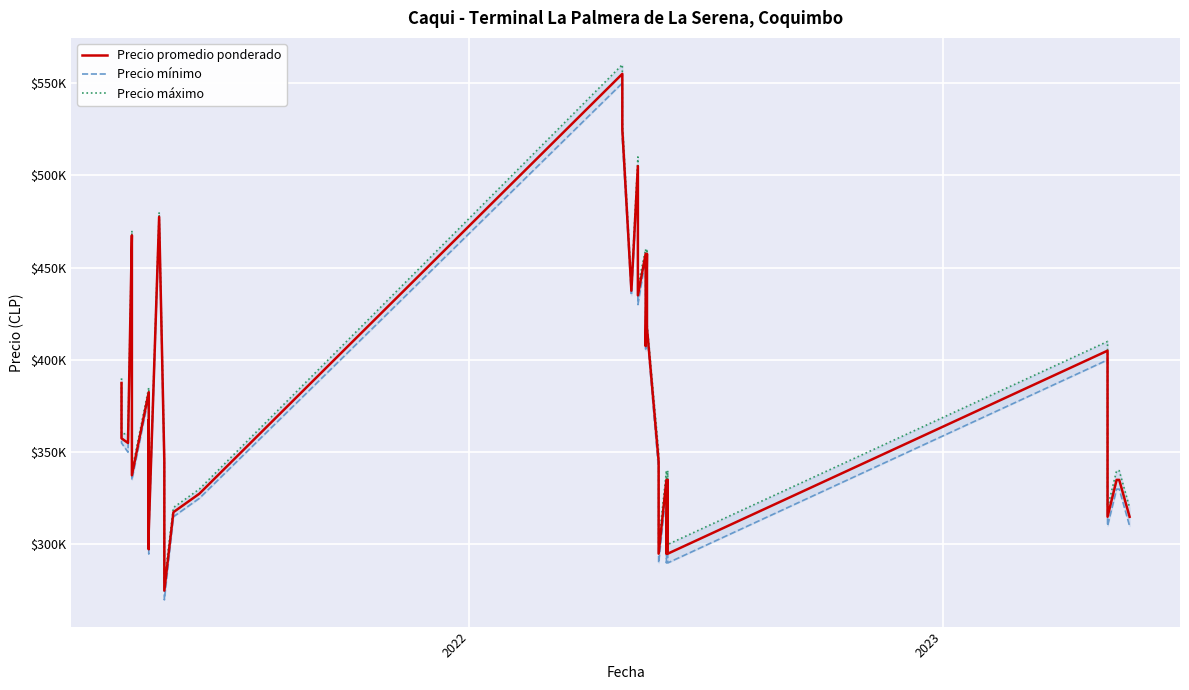

True or false: Precio máximo and Precio mínimo cross at least once.

False